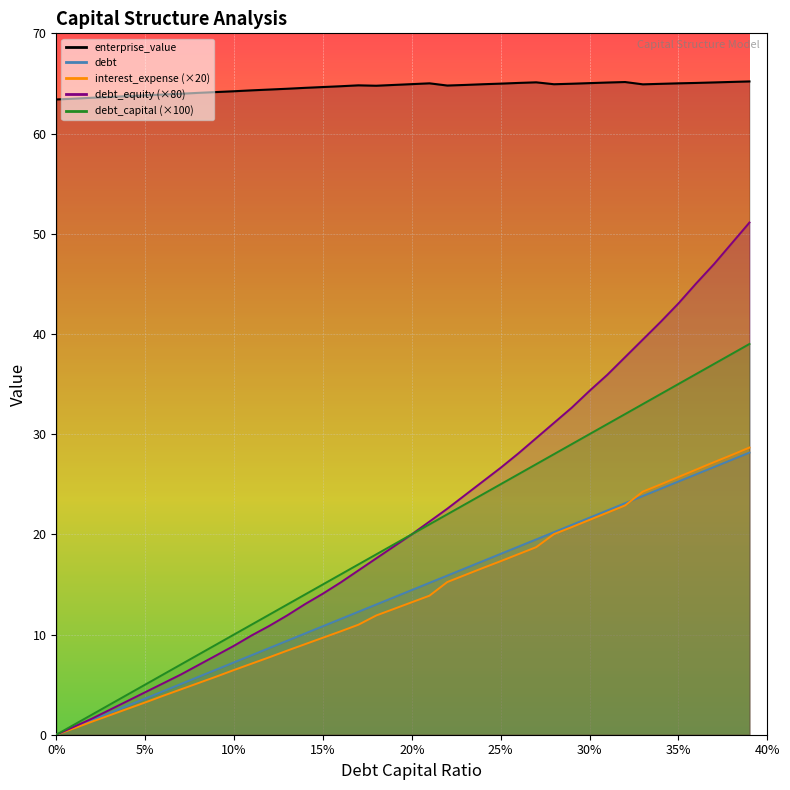

What is the difference between the maximum and minimum values in the debt_capital series?

28.2